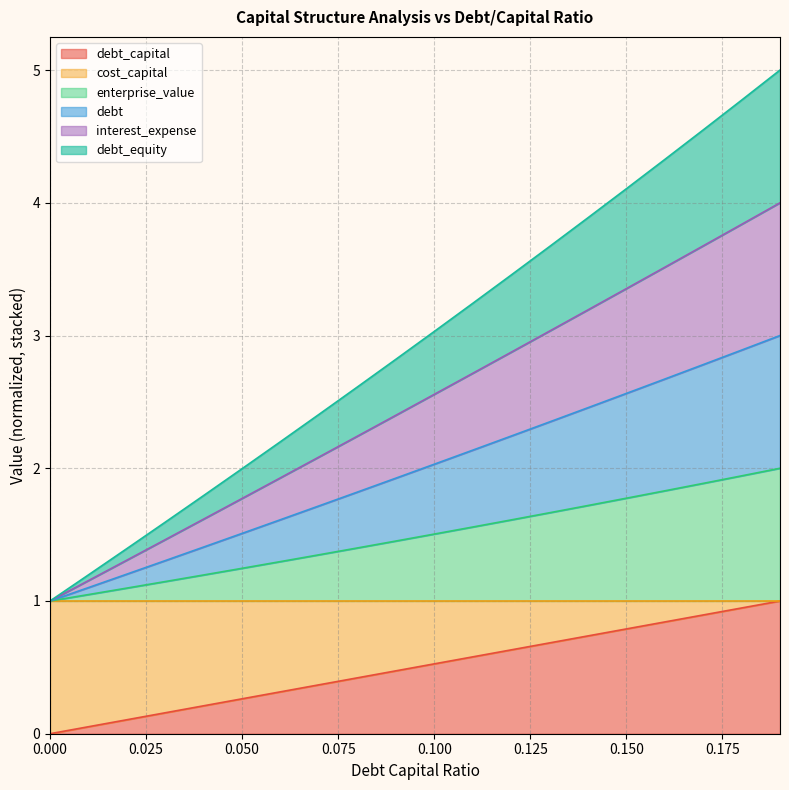

What is the difference between the debt values at 0.12 and 0.13?

0.1